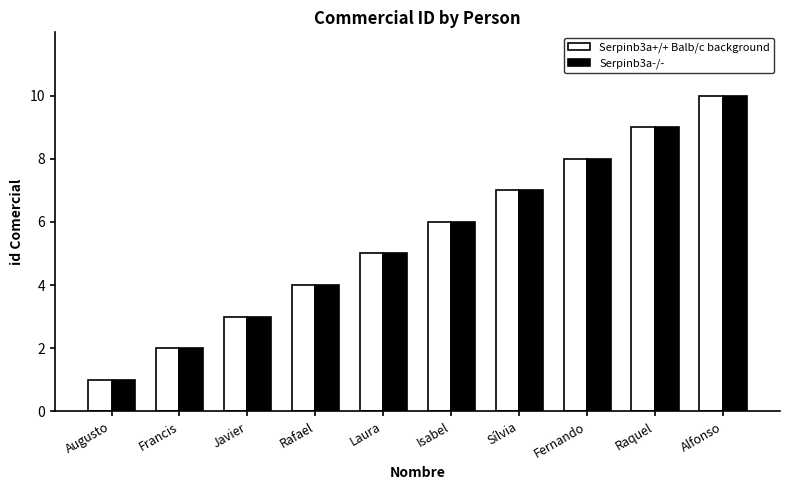

What is the value of the Serpinb3a-/- bar at the 5th from the left?

5